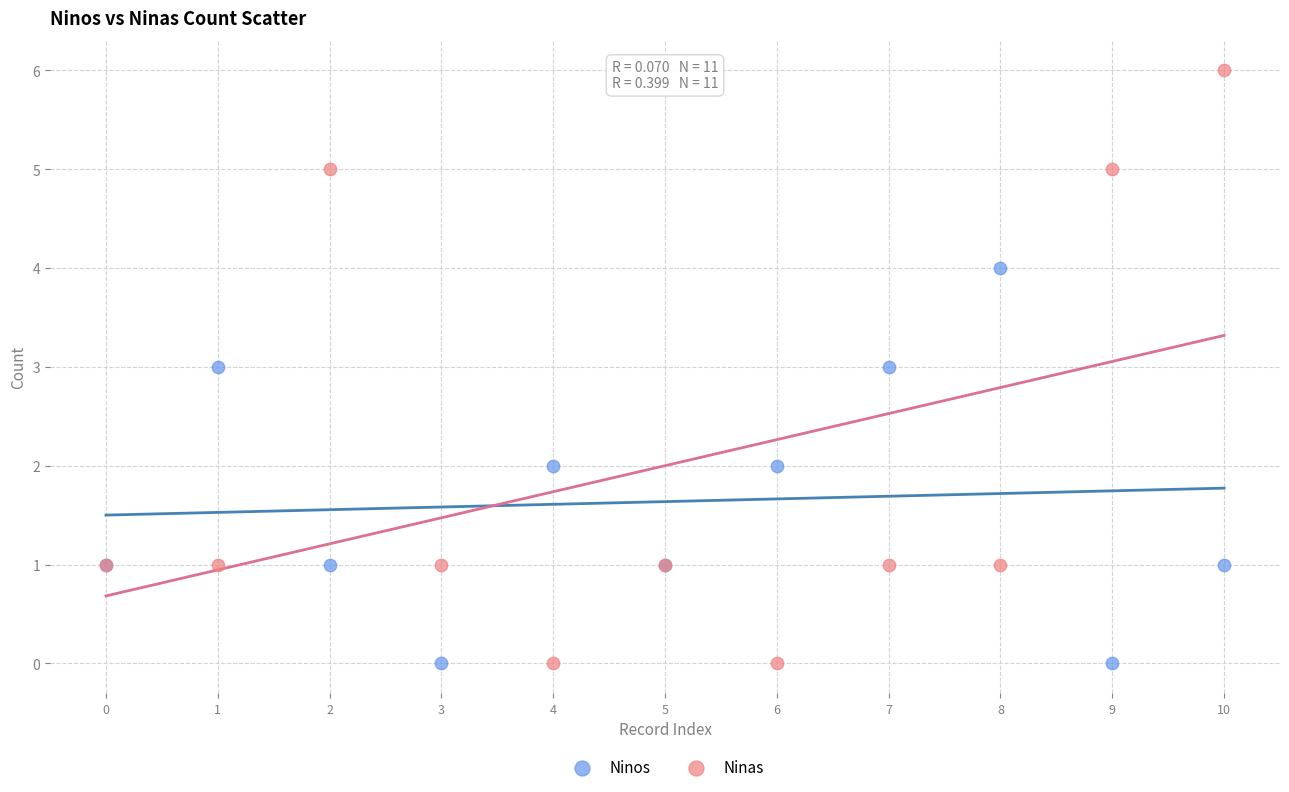

Which series has the widest spread of Y values?

Ninas